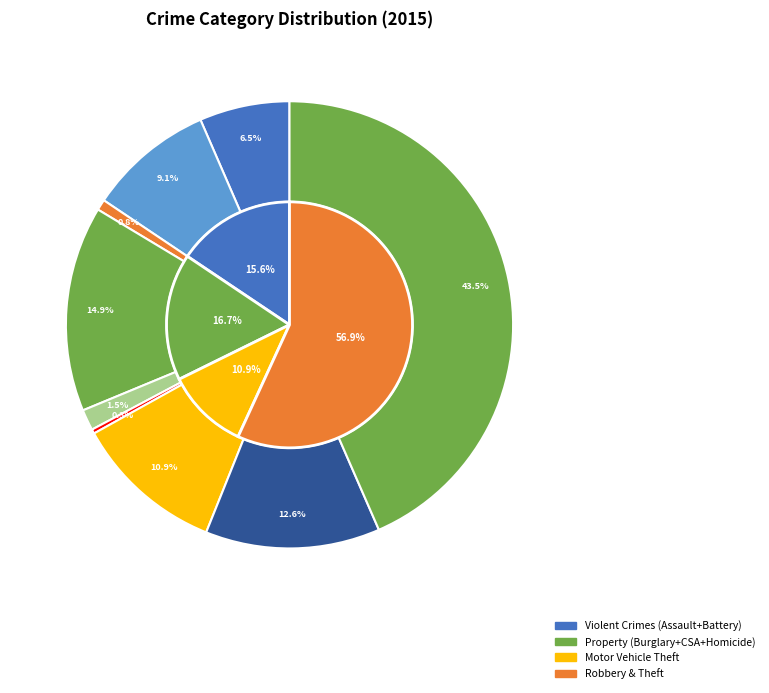

What percentage is NOT represented by Criminal Sexual Assault?

98.5%